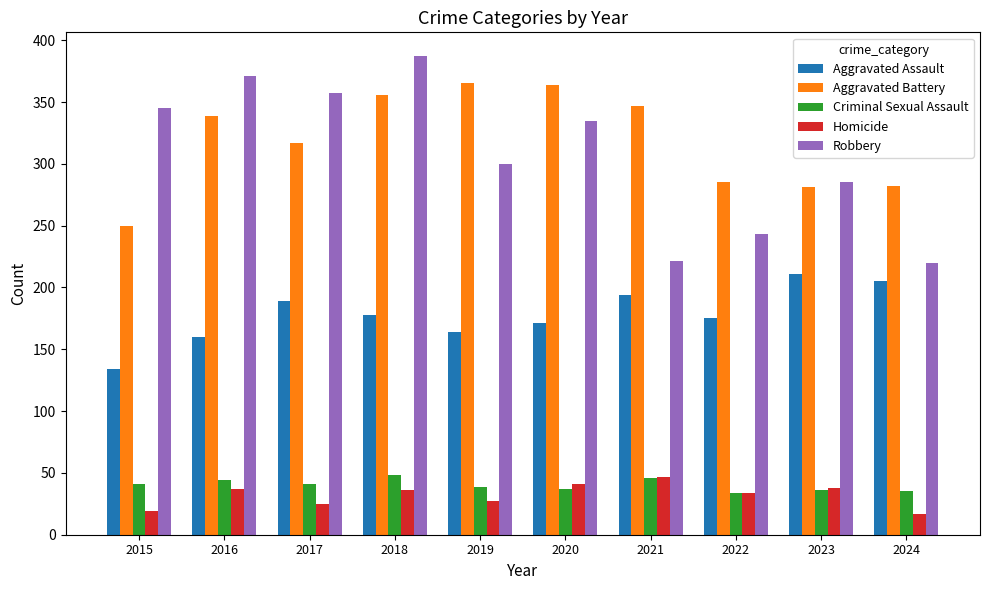

How many bars are there in each group?

5